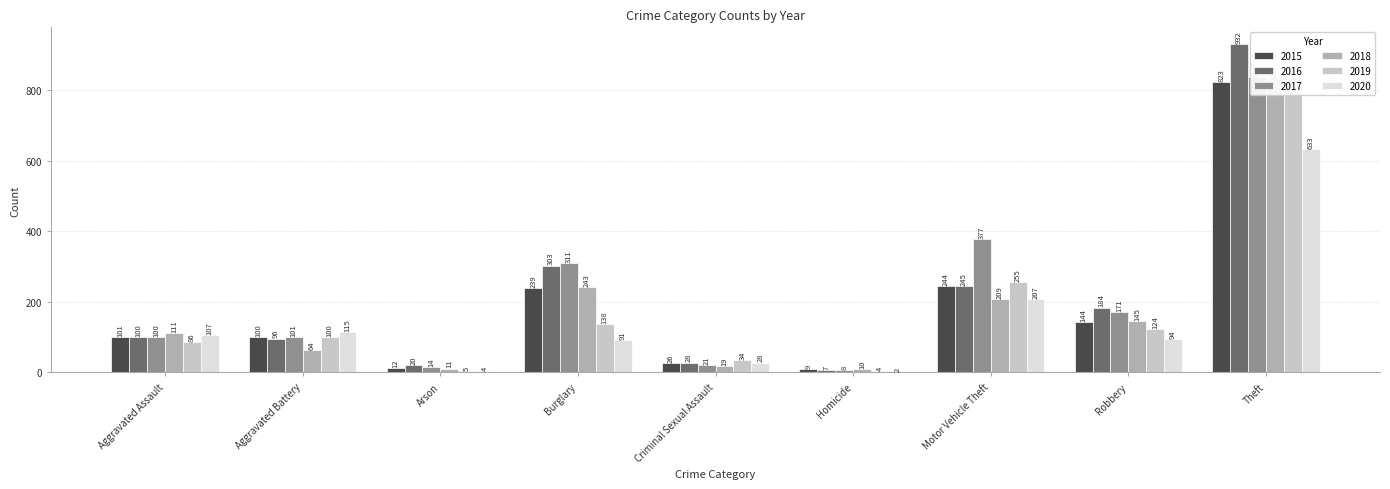

How many bars are there in each group?

6